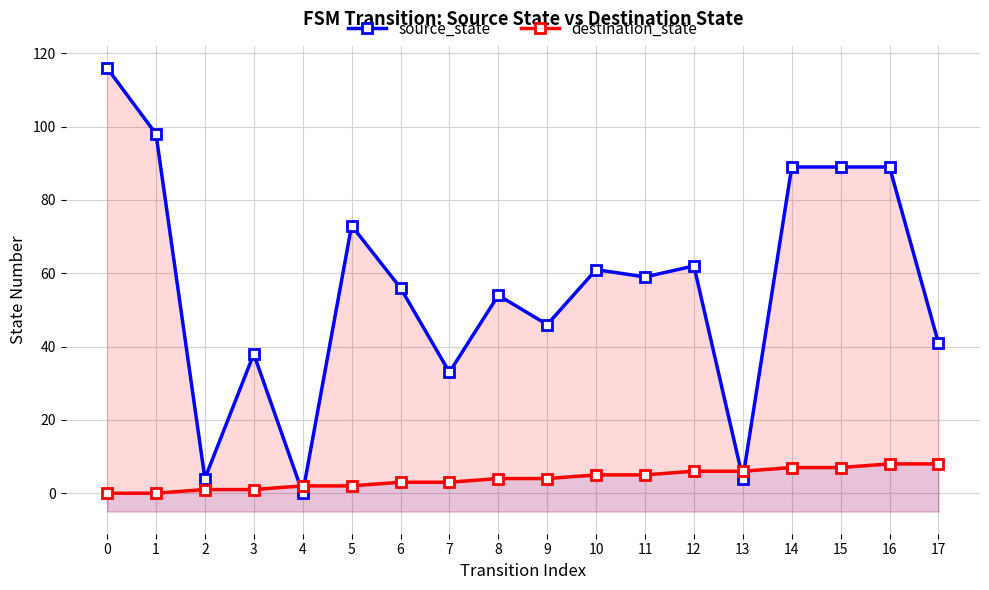

Does the chart display data point markers on the line(s)?

Yes